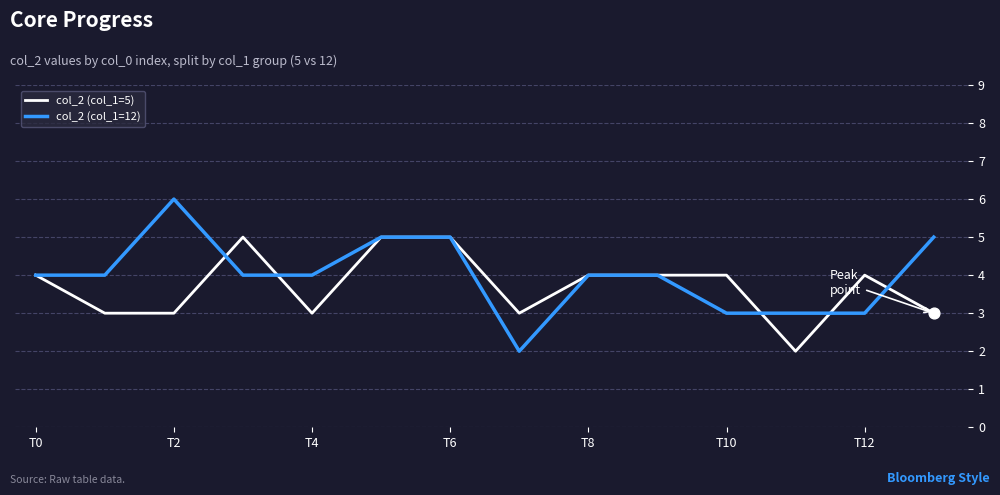

Which series has the widest spread of values?

col_2 (col_1=12)